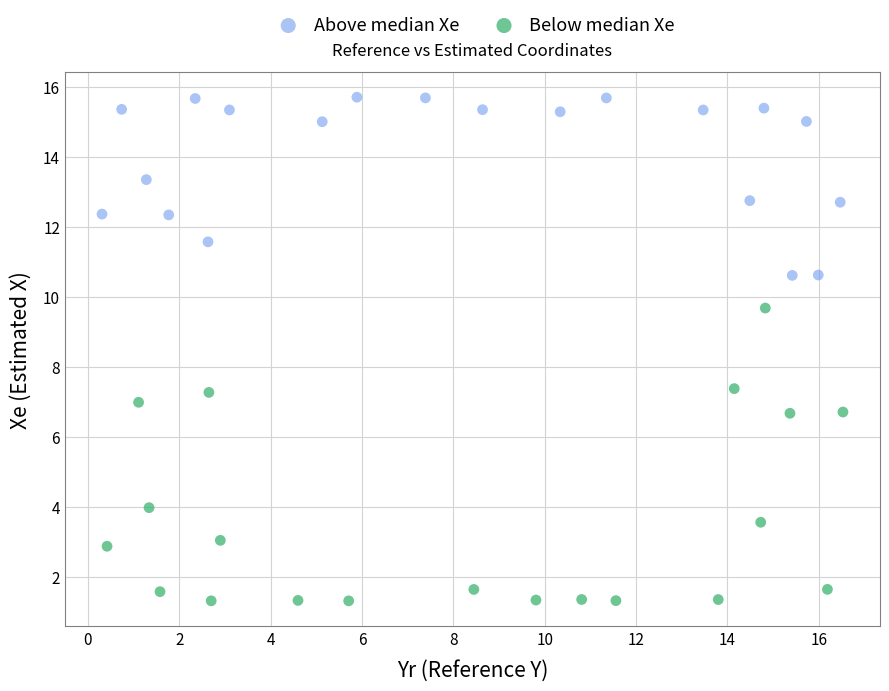

Which series contains the lowest Y value?

Below median Xe